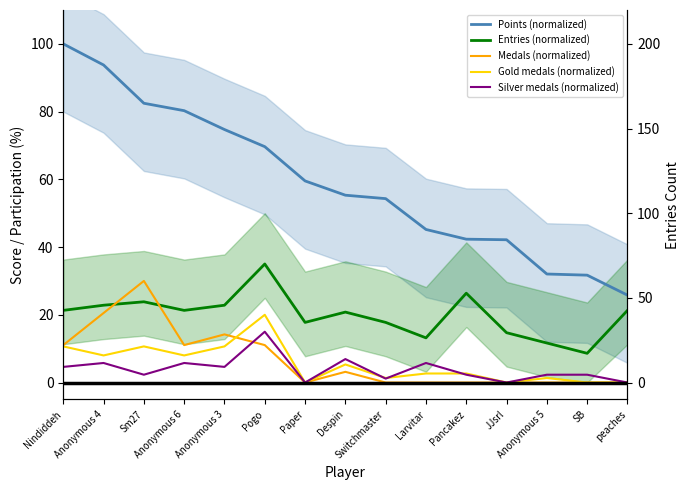

At which category is the sum across all series the highest?

Anonymous 4